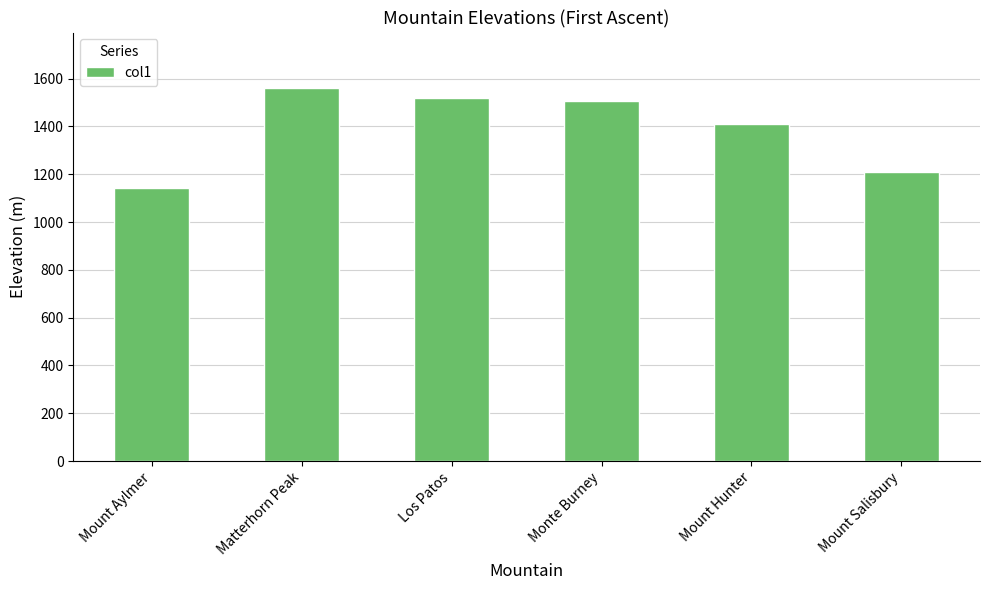

What value does the data have at Los Patos, to the nearest 5?

1520